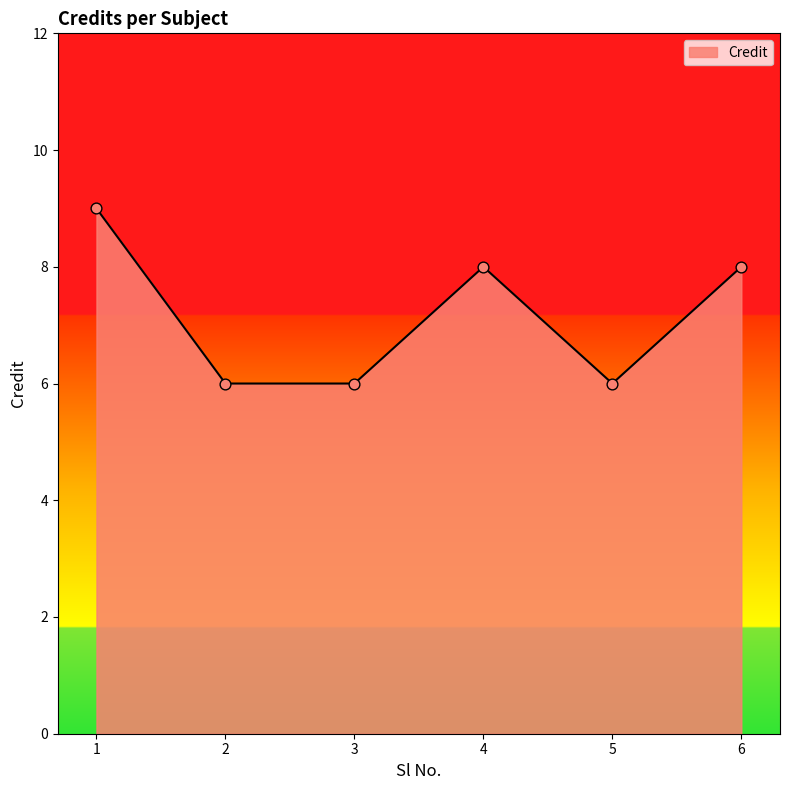

Between 5 and 6, which is larger?

6